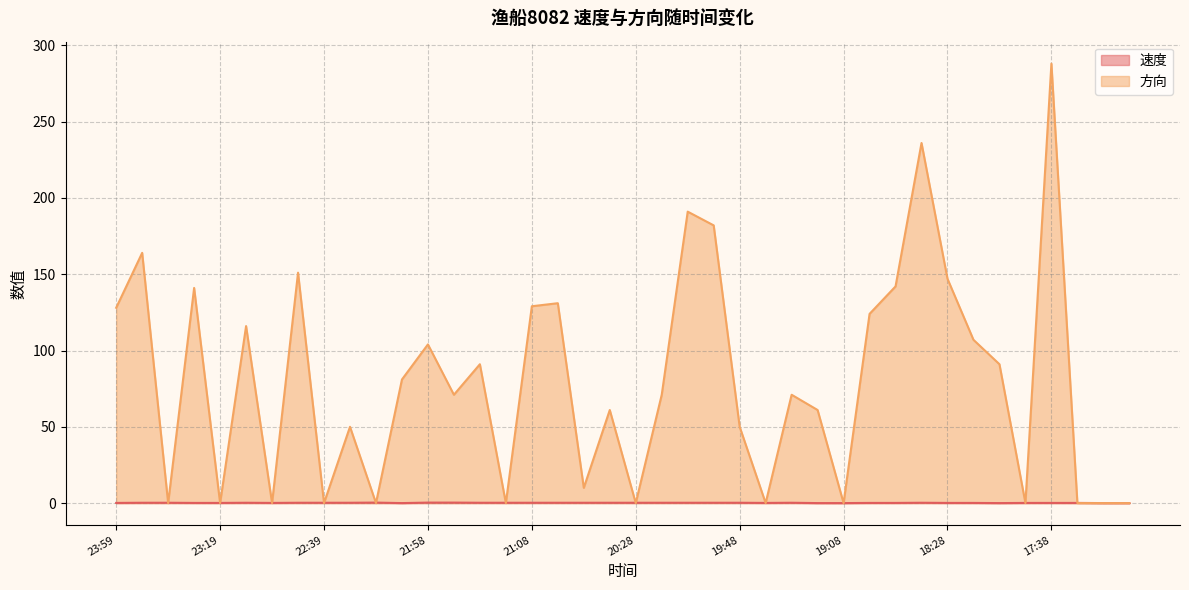

Which category has the lowest value across all series?

22:08